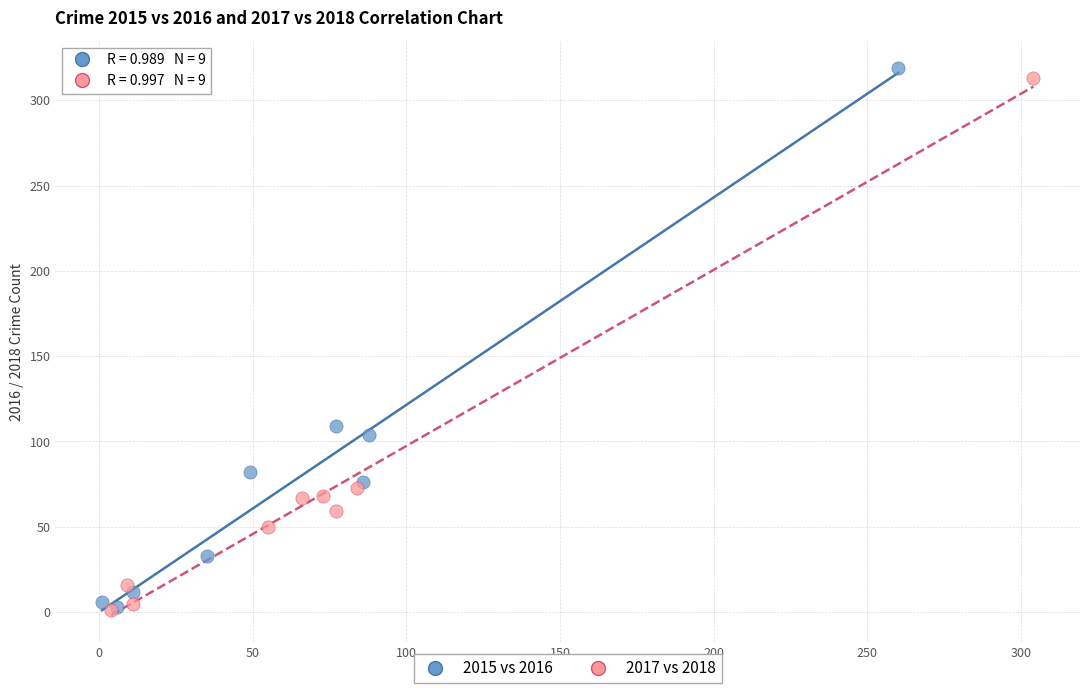

Which series reaches the maximum Y coordinate?

2015 vs 2016